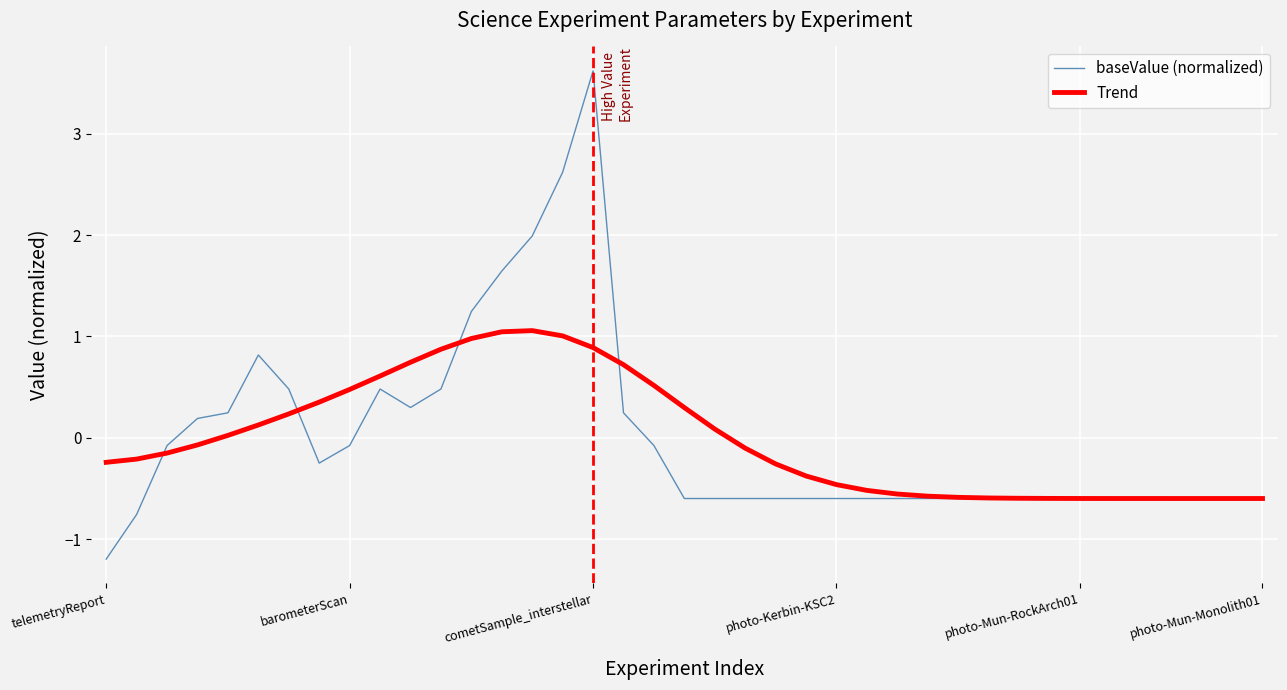

What is the greatest value displayed?

3.6